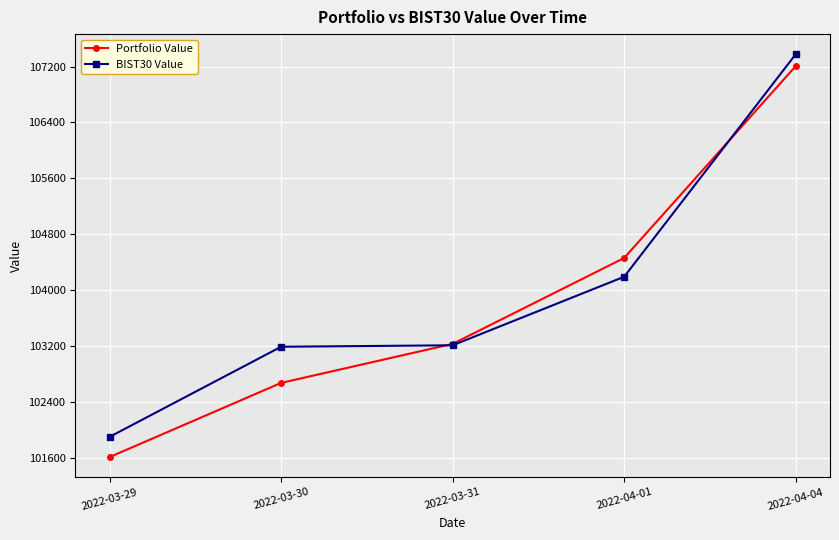

Which category has the highest value in the Portfolio Value series?

2022-04-04